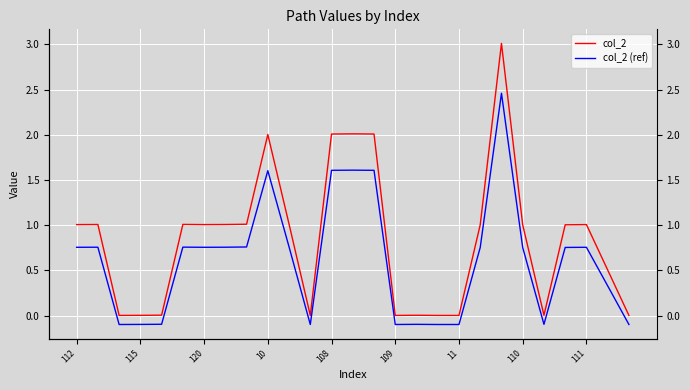

What is the minimum value shown in the chart?

-0.1